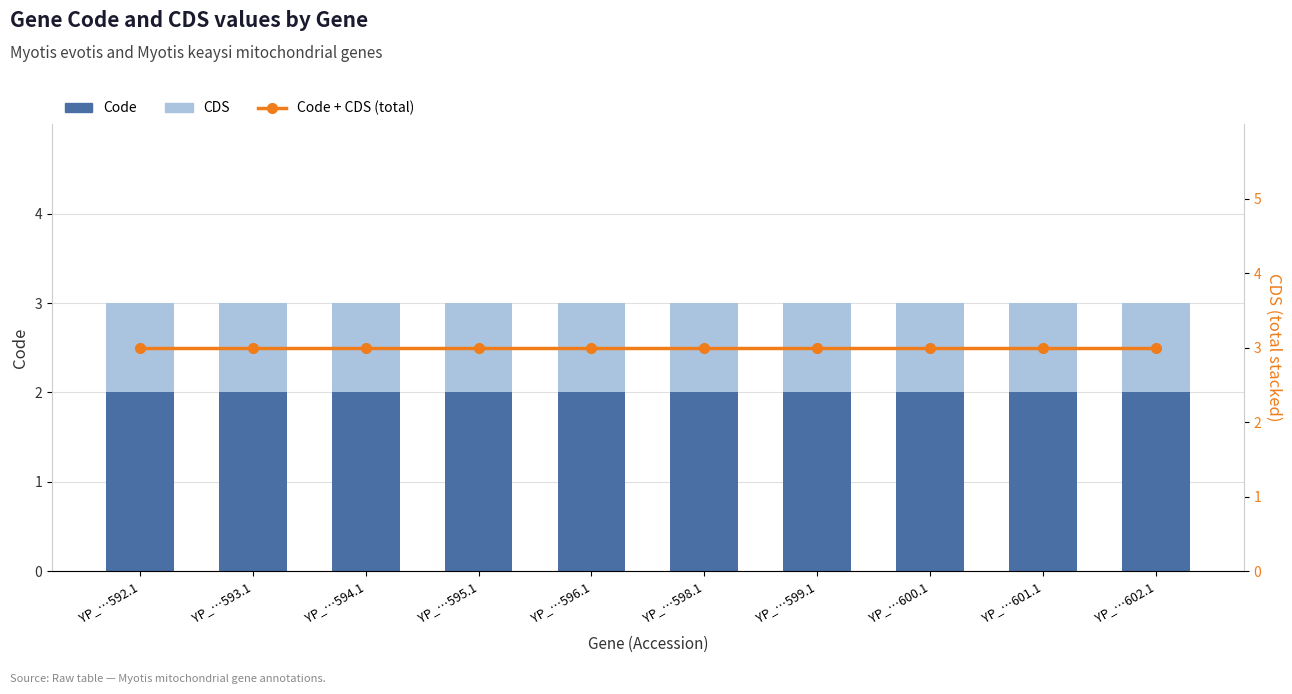

What is the difference between the highest and lowest values at YP_…600.1?

2